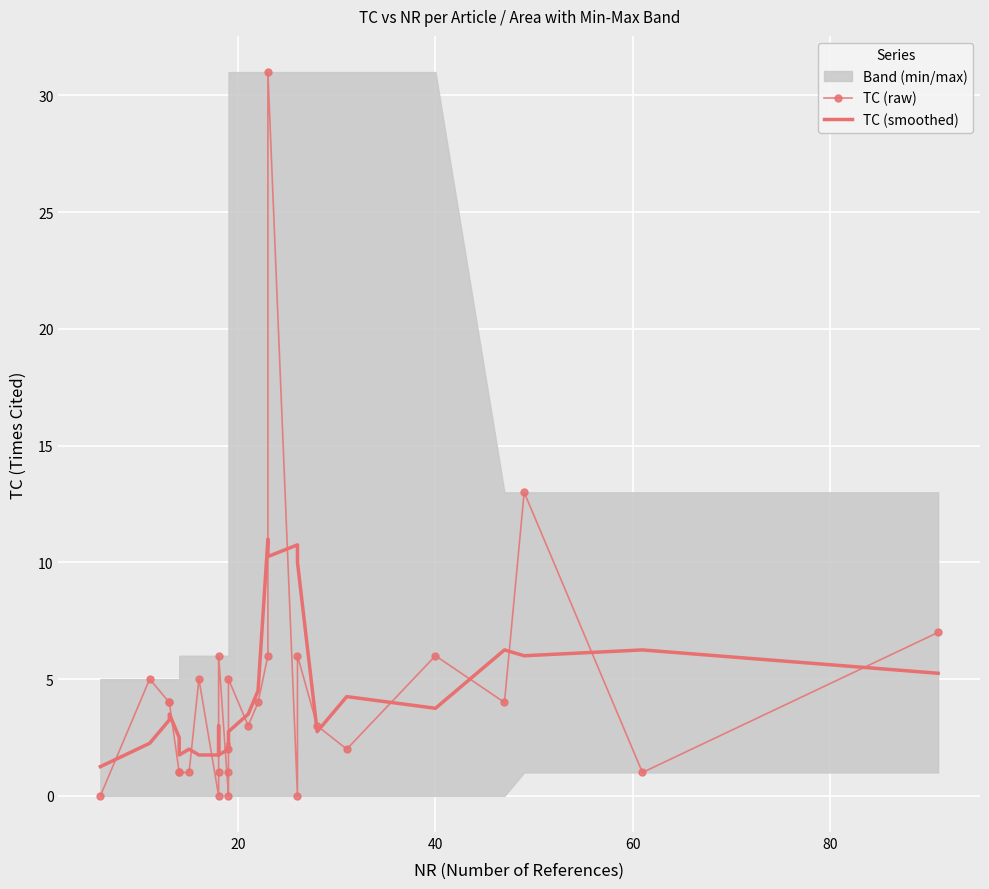

How many lines are shown in the chart?

2